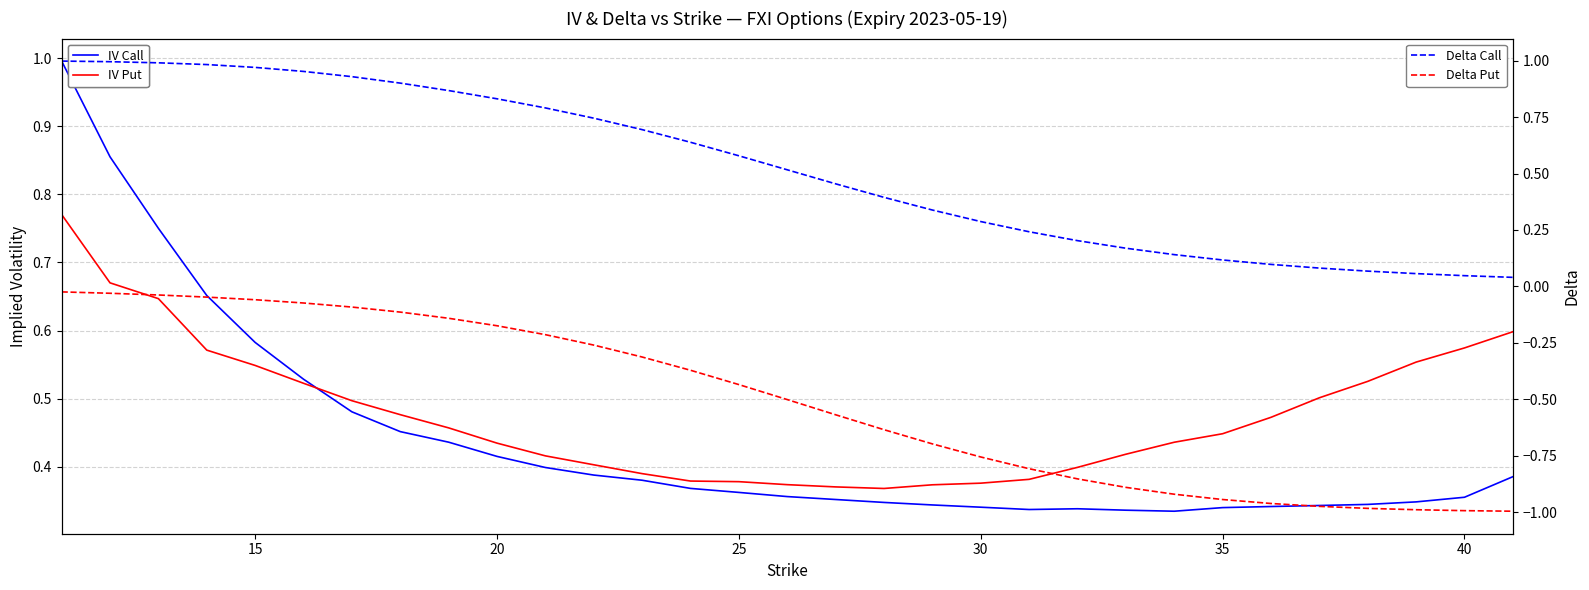

What are all the series names shown in the legend?

IV Call, IV Put, Delta Call, Delta Put